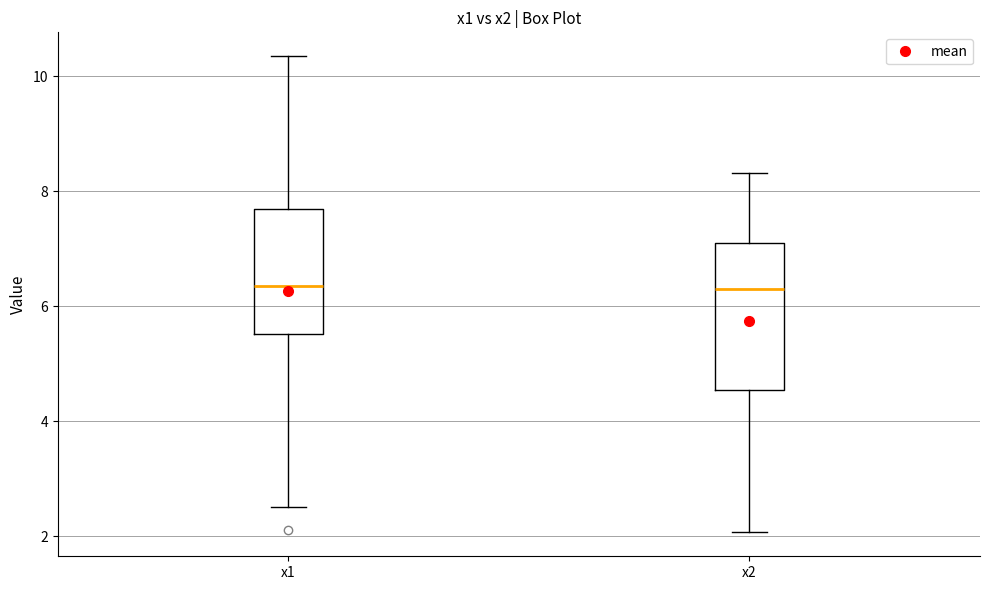

Which box is the tallest, from its lower edge to its upper edge?

x2